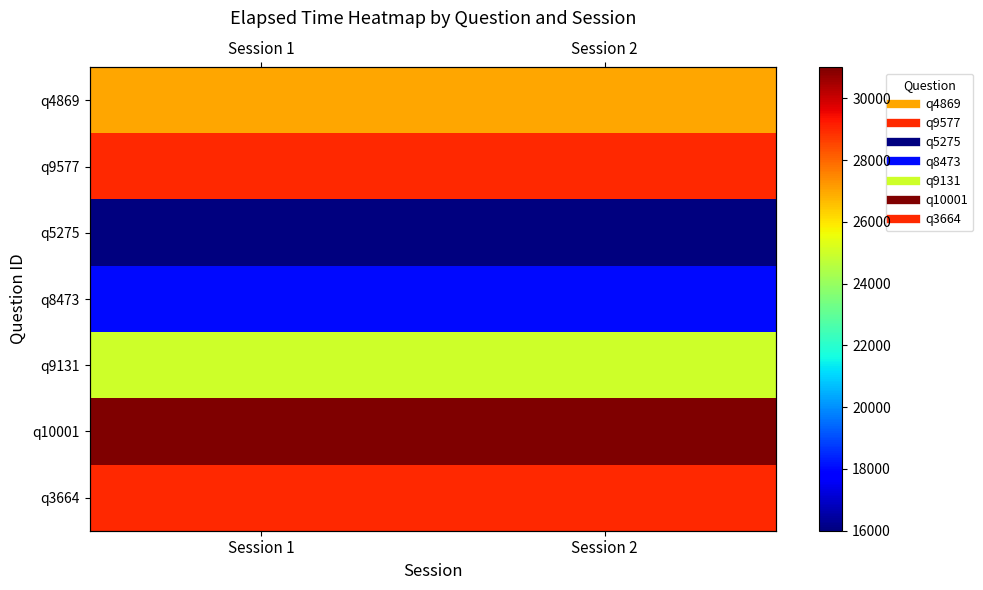

At which label is q8473 closest to 18000?

Session 1